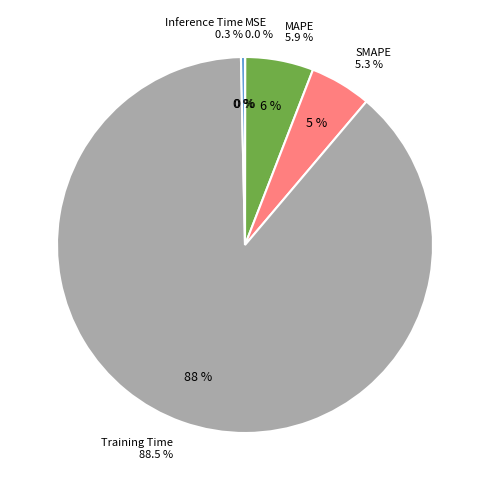

Count the number of slices in the pie.

5